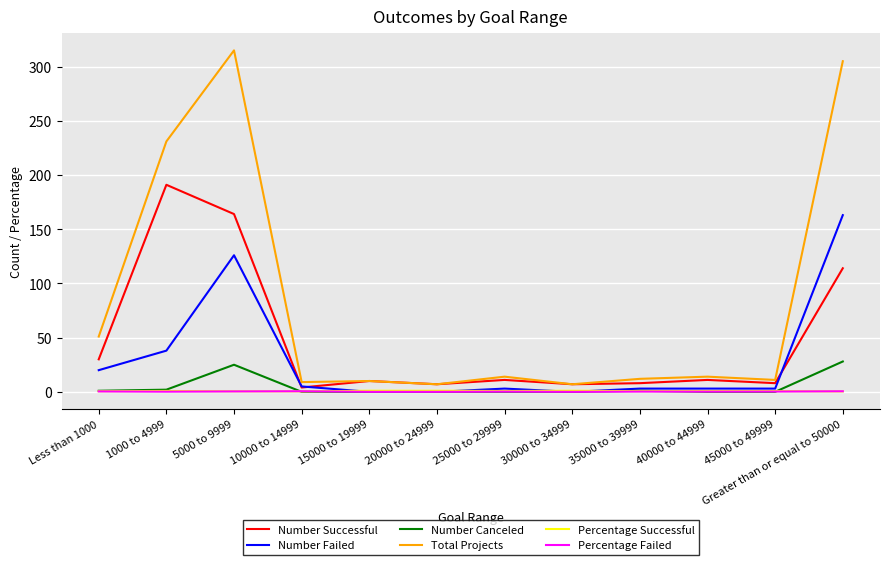

How many lines are shown in the chart?

6